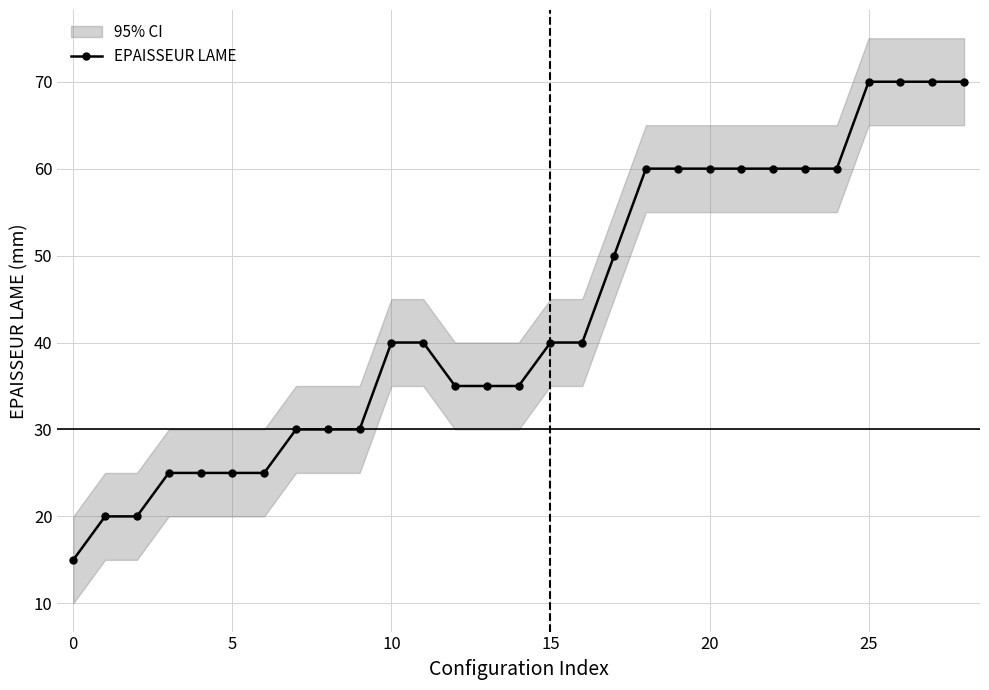

How many lines are shown in the chart?

1